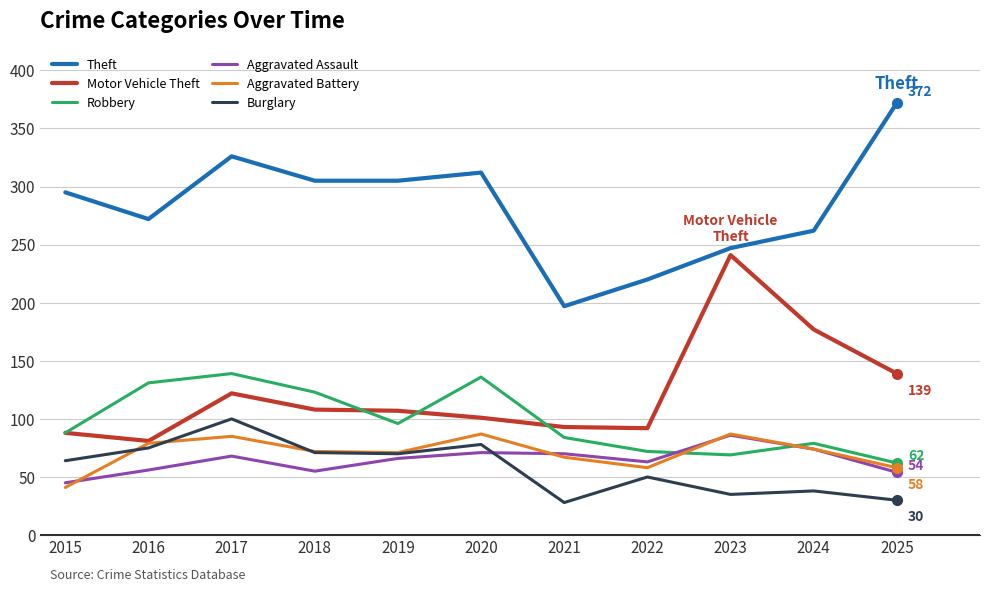

Is it true that Burglary equals 38 at 2024?

True